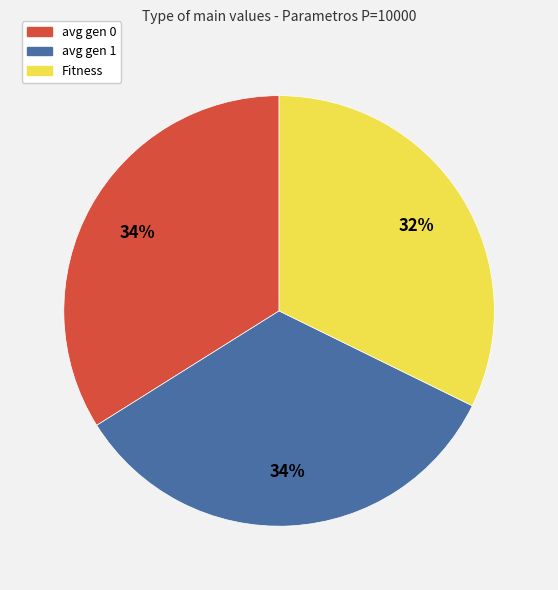

Combined, do Fitness and avg gen 0 account for over 50%?

Yes